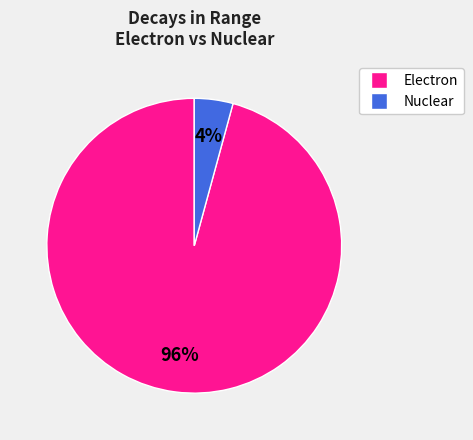

Is there a majority slice in this chart?

Yes